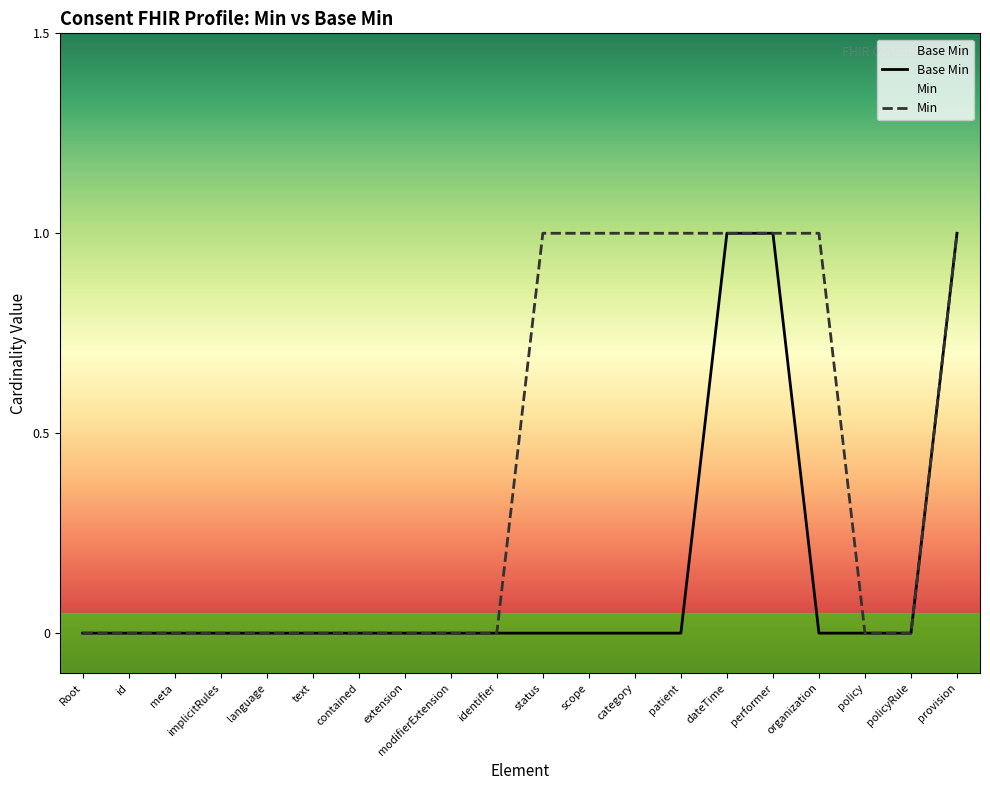

The Min series shows 0 at Root. True or false?

True